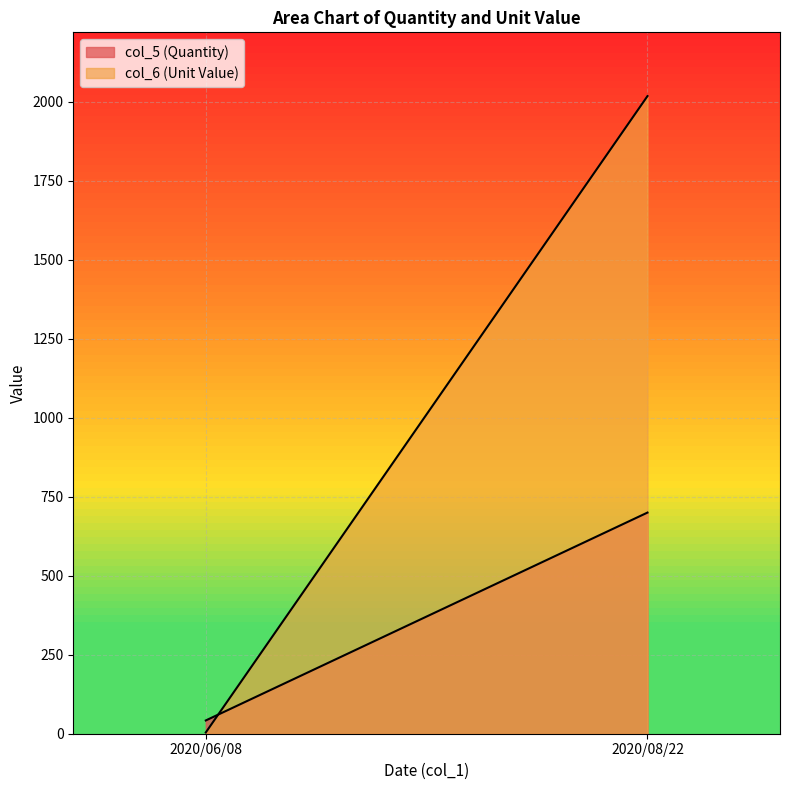

Between 2020/06/08 and 2020/08/22, which series saw the biggest shift?

col_6 (Unit Value)